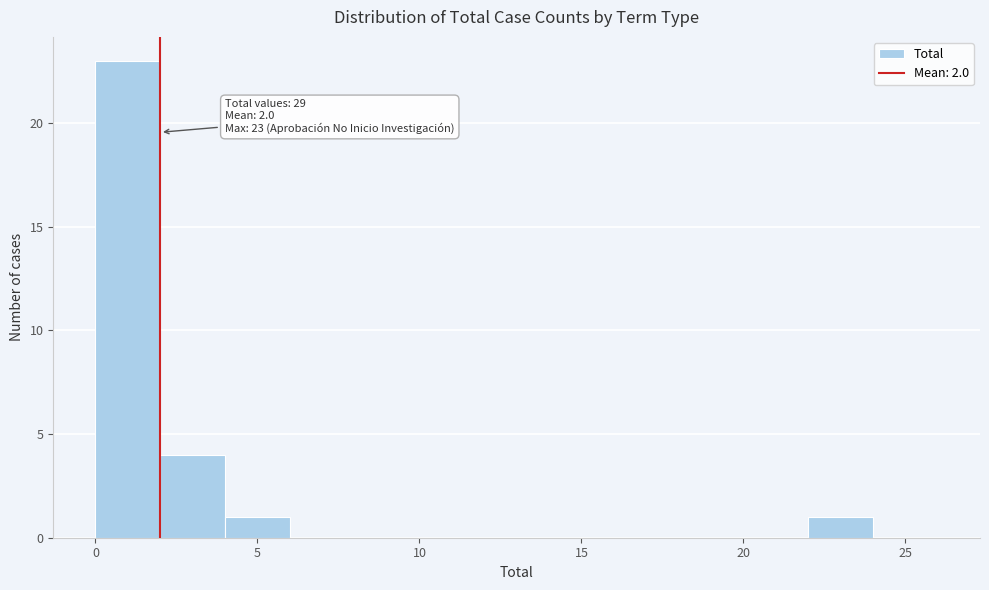

Over which range of the x-axis is the bar tallest?

0 to 2